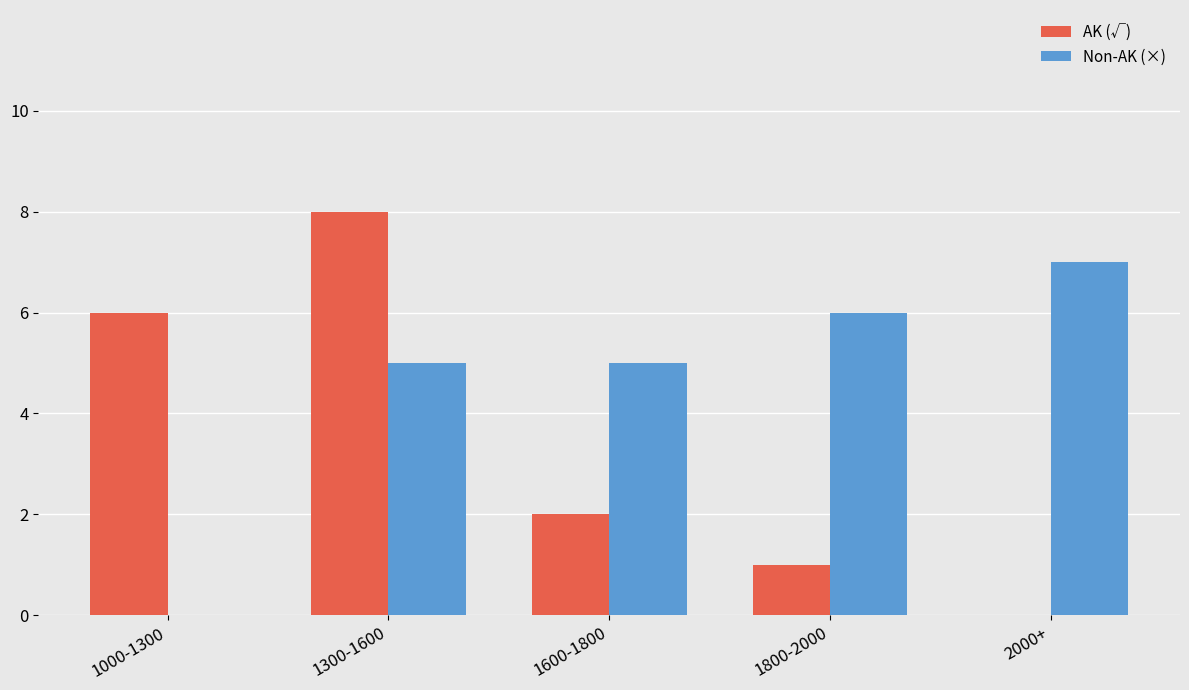

Between 1000-1300 and 2000+, which series saw the biggest shift?

Non-AK (×)